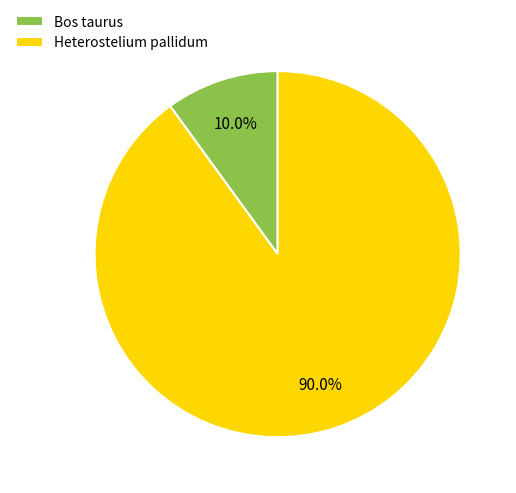

What percentage is the Bos taurus slice, to the nearest percent?

10%